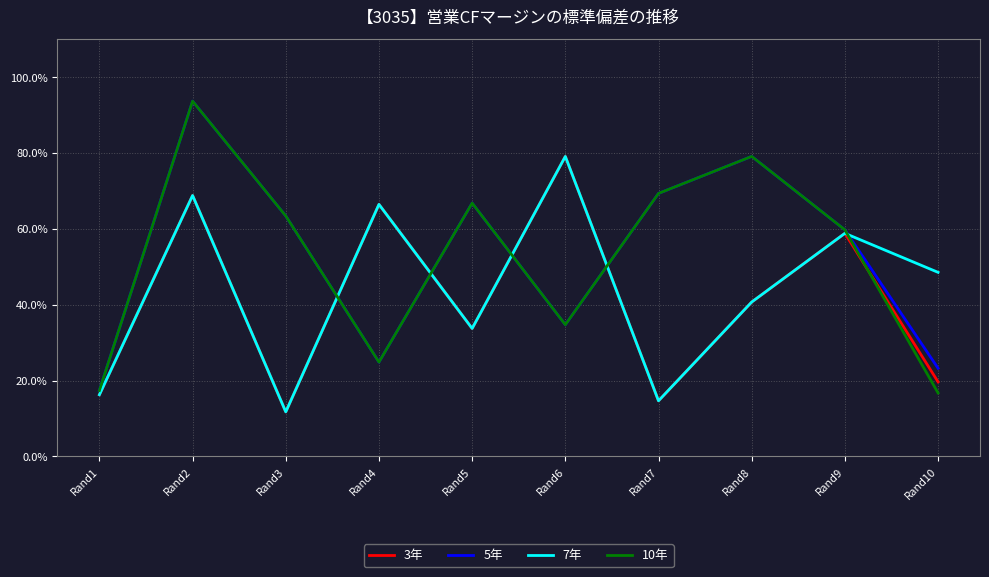

Reading left to right, list all the values displayed in this chart.

3年: Rand1=0.2	Rand2=0.7	Rand3=0.1	Rand4=0.7	Rand5=0.3	Rand6=0.8	Rand7=0.1	Rand8=0.4	Rand9=0.6	Rand10=0.2
5年: Rand1=0.2	Rand2=0.9	Rand3=0.6	Rand4=0.2	Rand5=0.7	Rand6=0.3	Rand7=0.7	Rand8=0.8	Rand9=0.6	Rand10=0.2
7年: Rand1=0.2	Rand2=0.7	Rand3=0.1	Rand4=0.7	Rand5=0.3	Rand6=0.8	Rand7=0.1	Rand8=0.4	Rand9=0.6	Rand10=0.5
10年: Rand1=0.2	Rand2=0.9	Rand3=0.6	Rand4=0.2	Rand5=0.7	Rand6=0.3	Rand7=0.7	Rand8=0.8	Rand9=0.6	Rand10=0.2